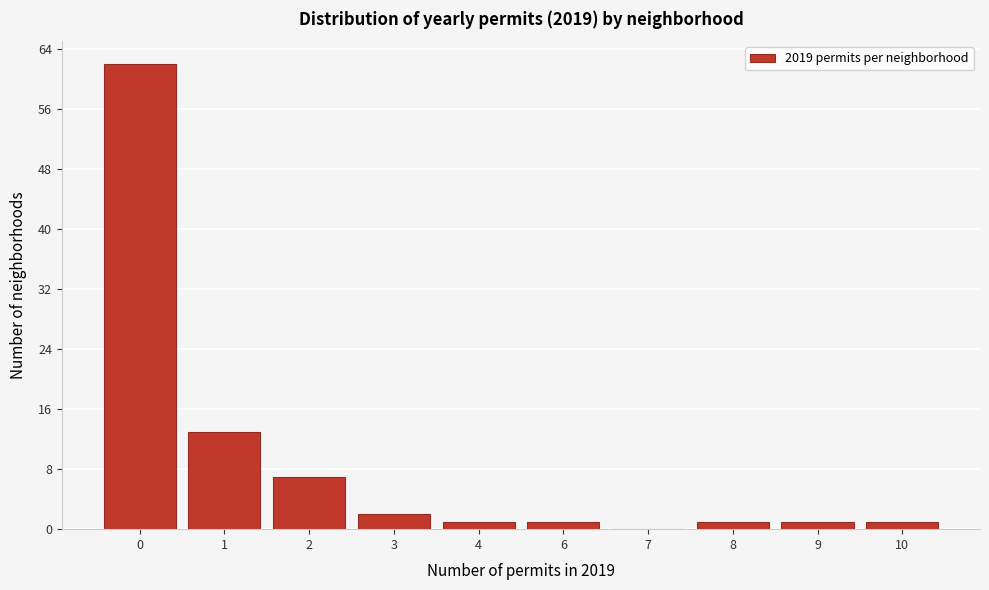

Reading right to left, transcribe all the data shown in this chart.

10=1	9=1	8=1	7=0	6=1	4=1	3=2	2=7	1=13	0=62